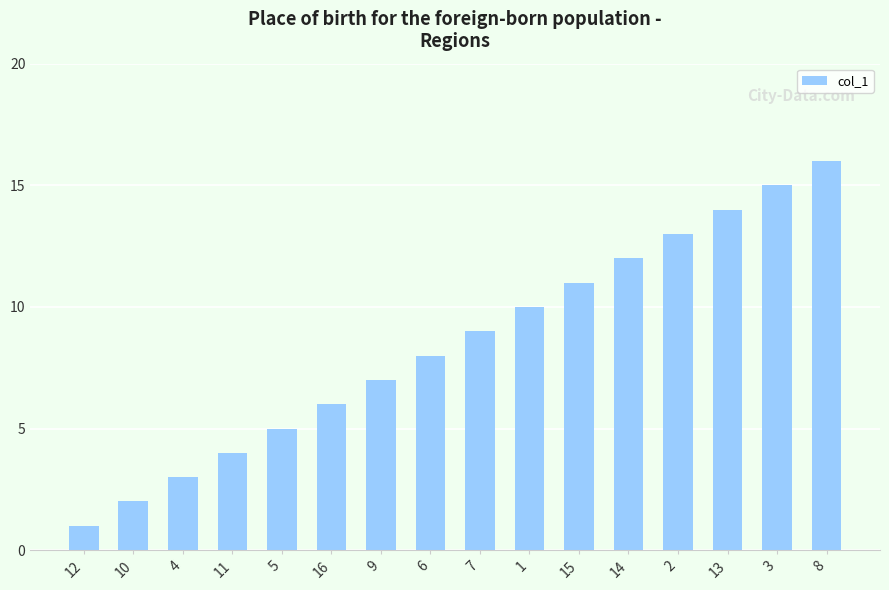

Reading left to right, transcribe all the data shown in this chart.

1	2	3	4	5	6	7	8	9	10	11	12	13	14	15	16